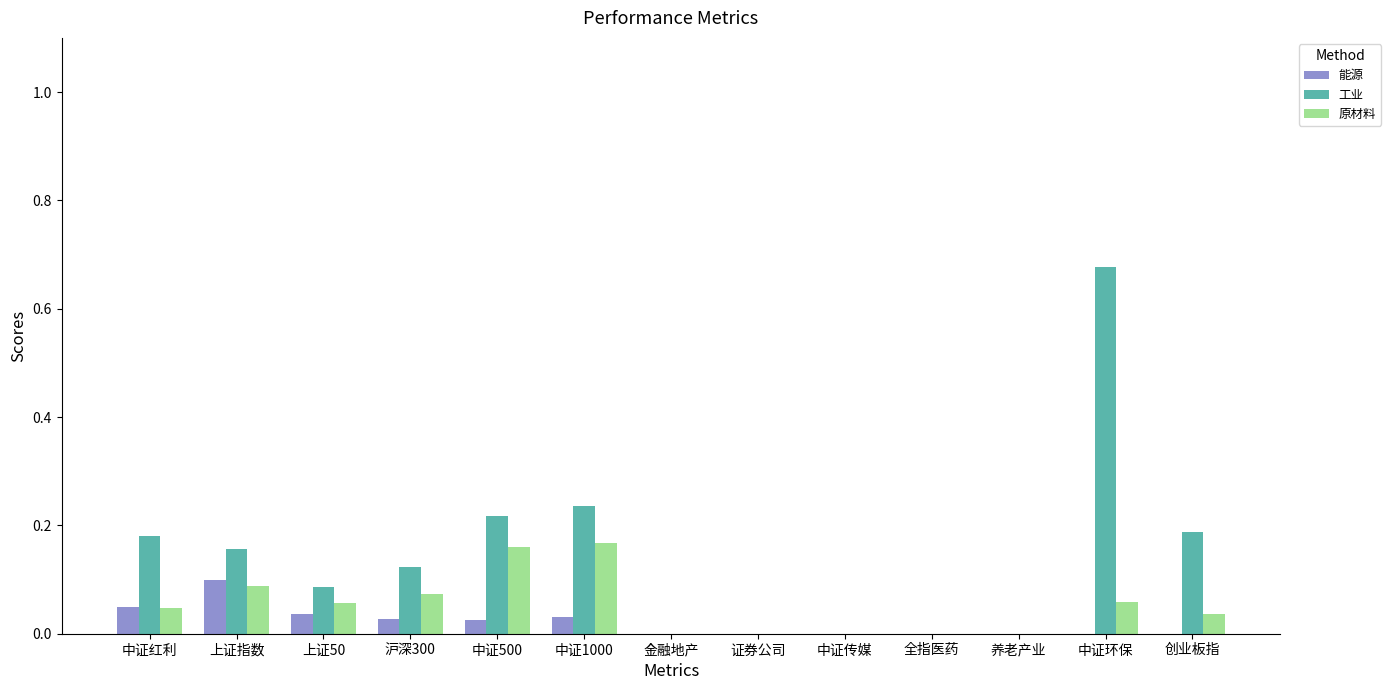

Are the bars grouped side by side (vs. stacked)?

Yes